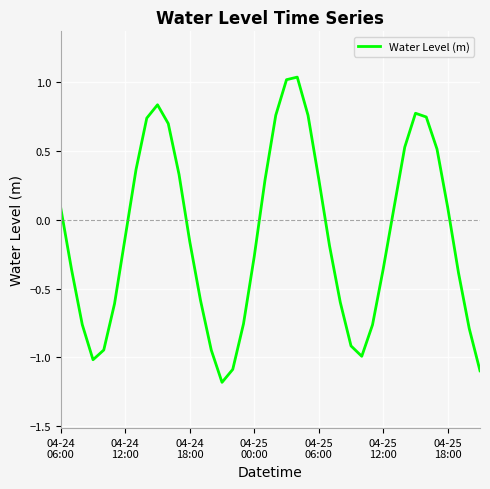

What is the smallest value displayed?

-1.2